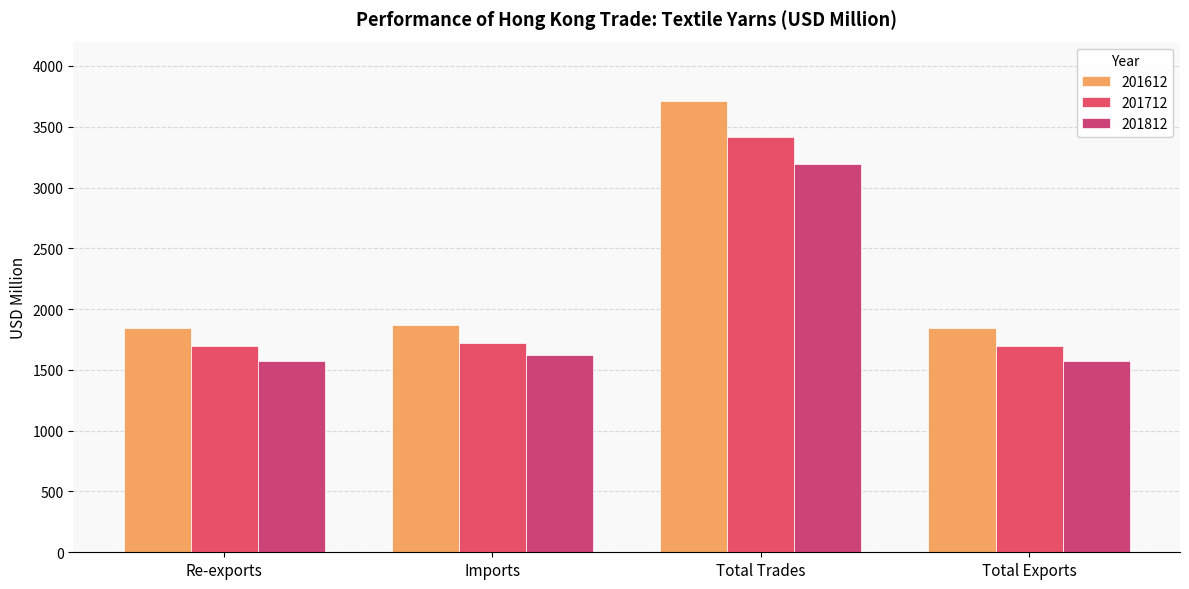

What are all the series names shown in the legend?

201612, 201712, 201812